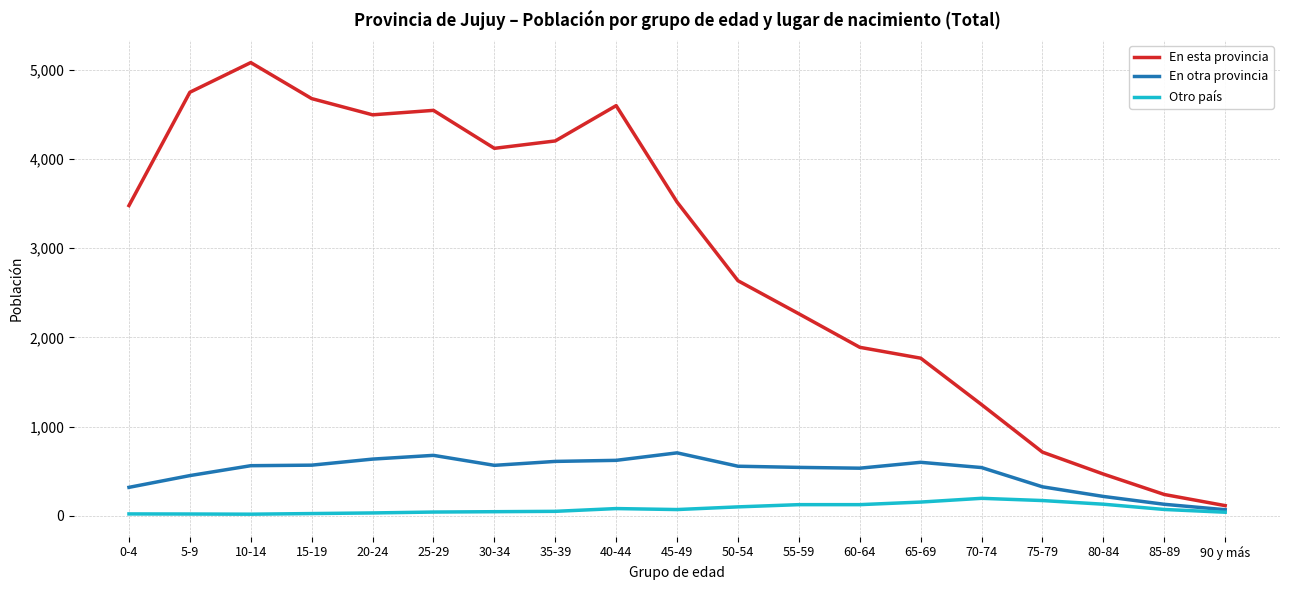

At 10-14, list the series in order from largest to smallest.

En esta provincia, En otra provincia, Otro país